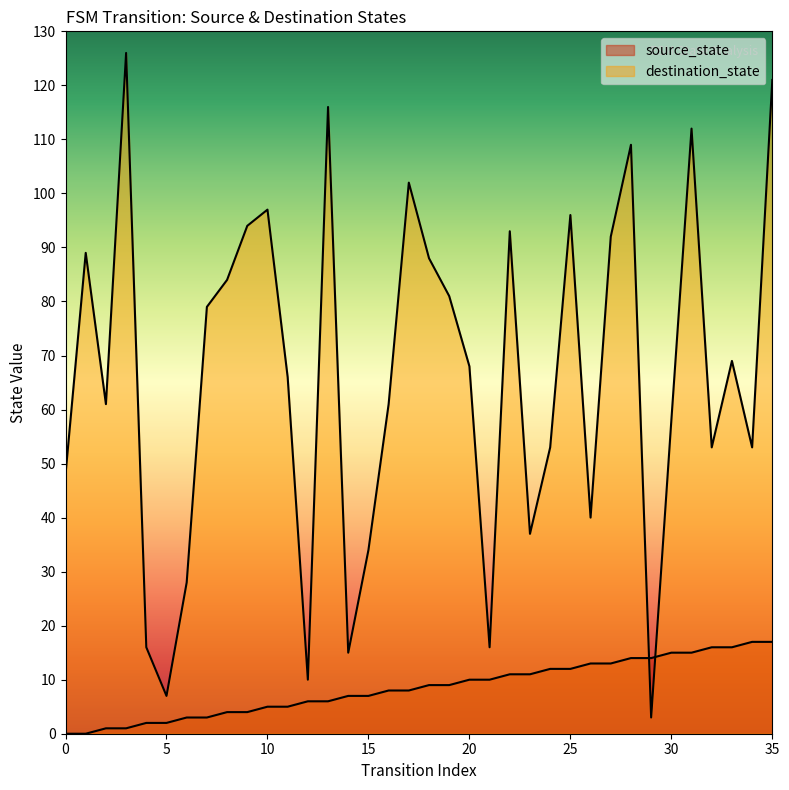

At which category is the sum across all series the highest?

35